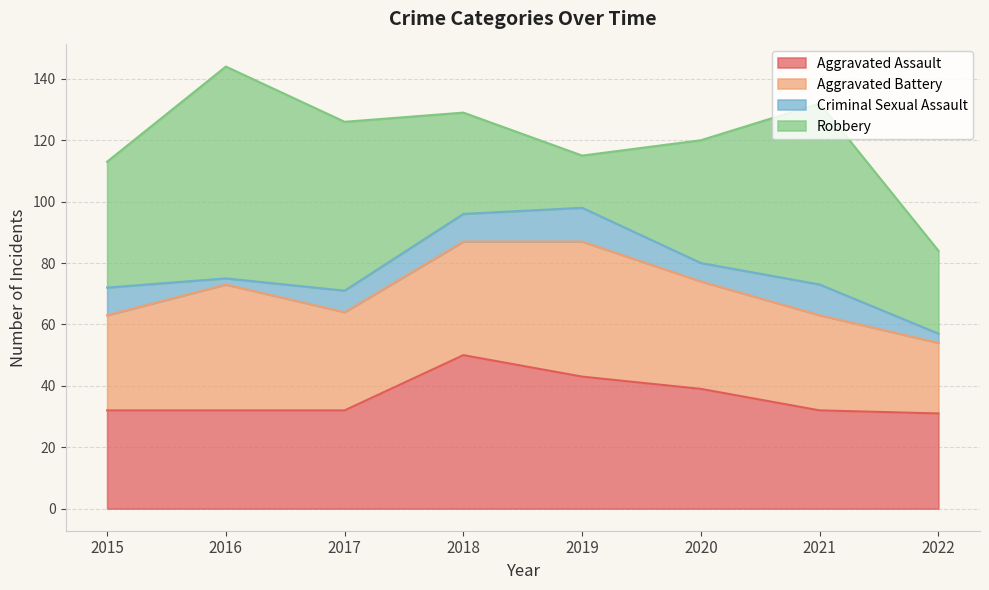

Between 2017 and 2021, which series saw the biggest shift?

Robbery